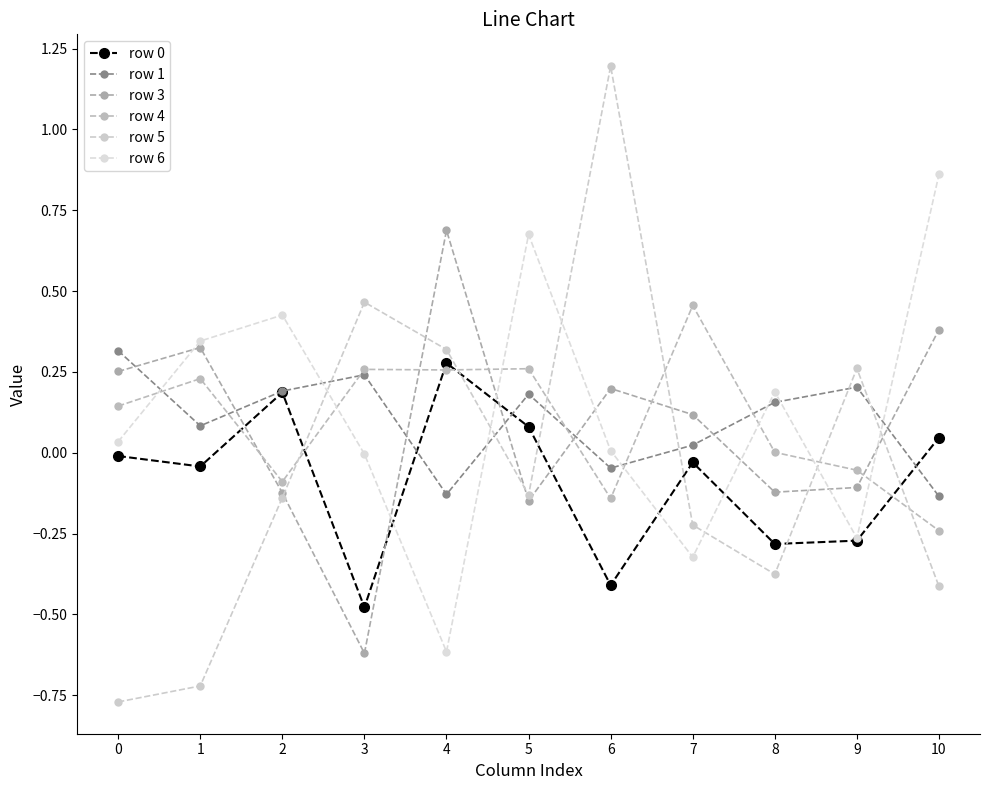

True or false: row 5 has more than 2 interior local peaks.

True